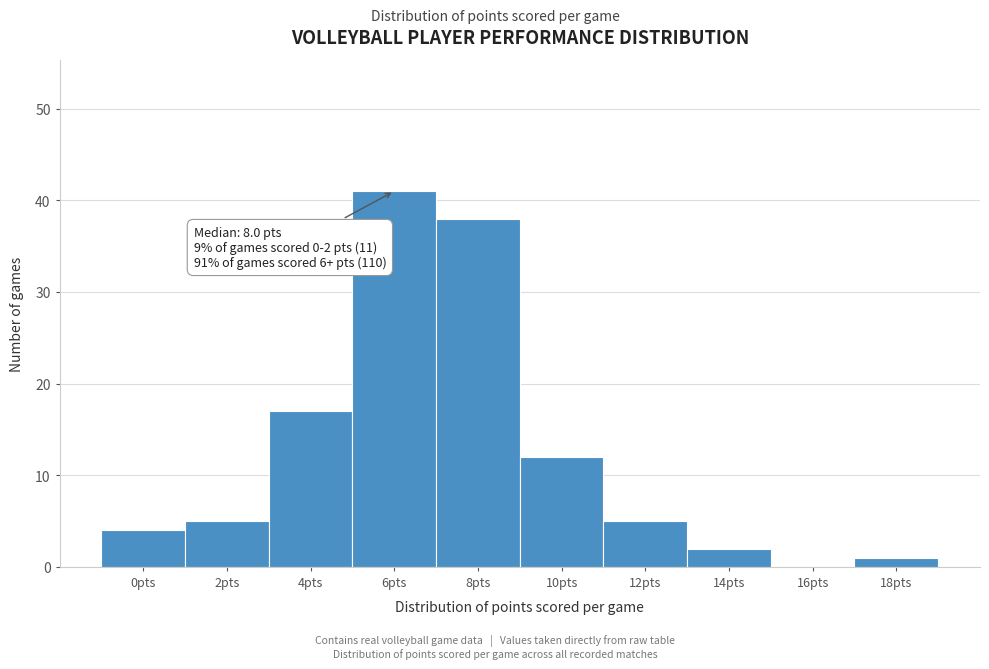

Reading left to right, extract all data points from this chart.

0pts=4	2pts=5	4pts=17	6pts=41	8pts=38	10pts=12	12pts=5	14pts=2	16pts=0	18pts=1